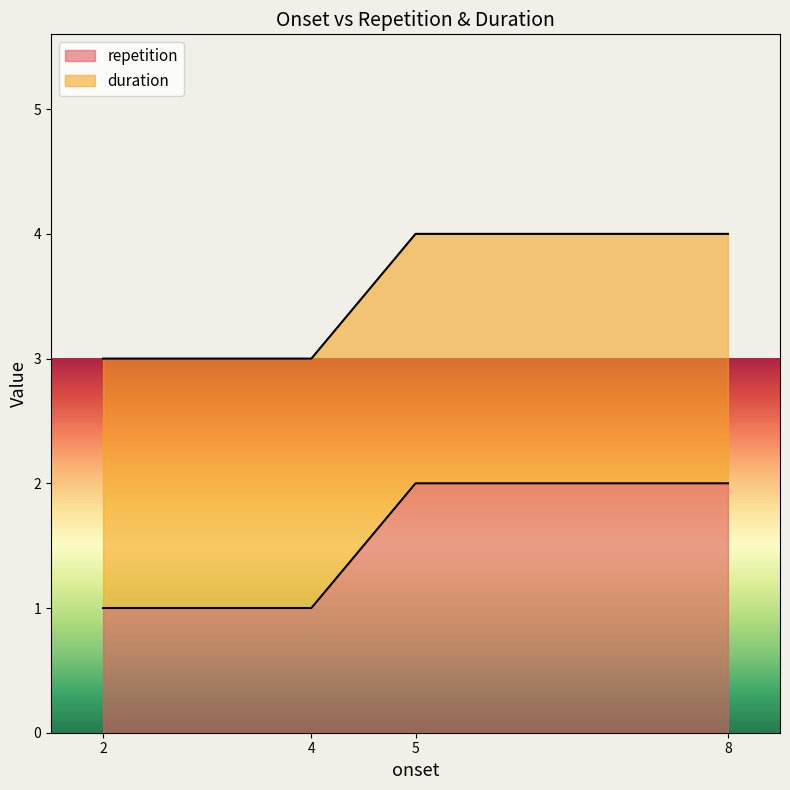

Is it true that the value at 2 is 1?

False